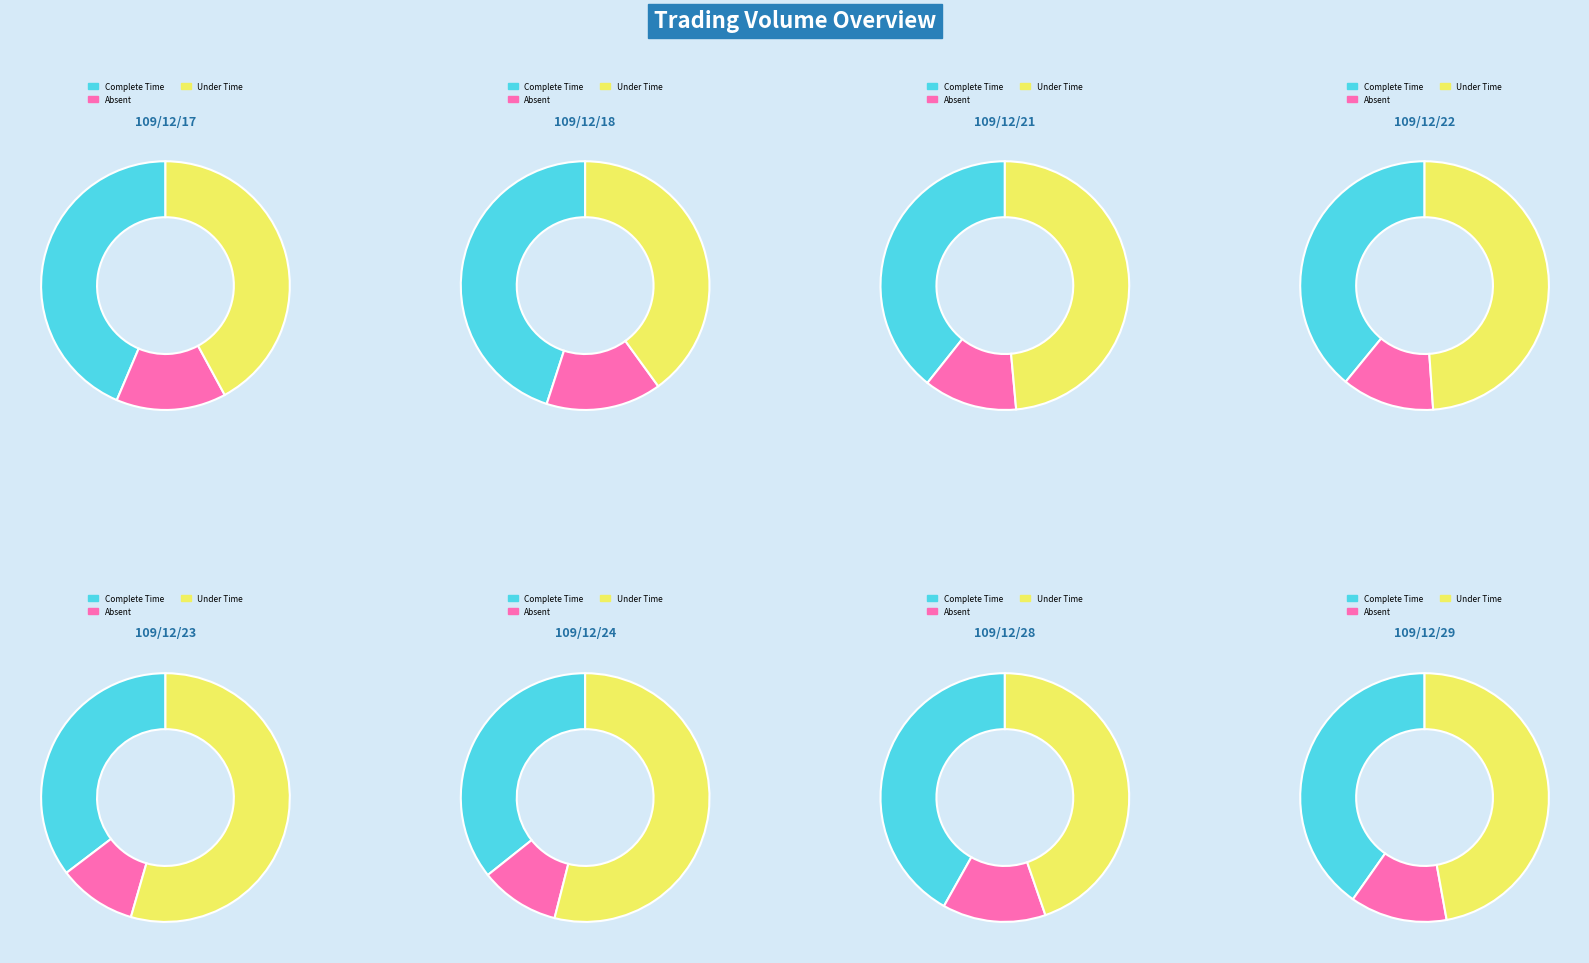

What is the change in value from 109/12/22 to 109/12/24?

-29000